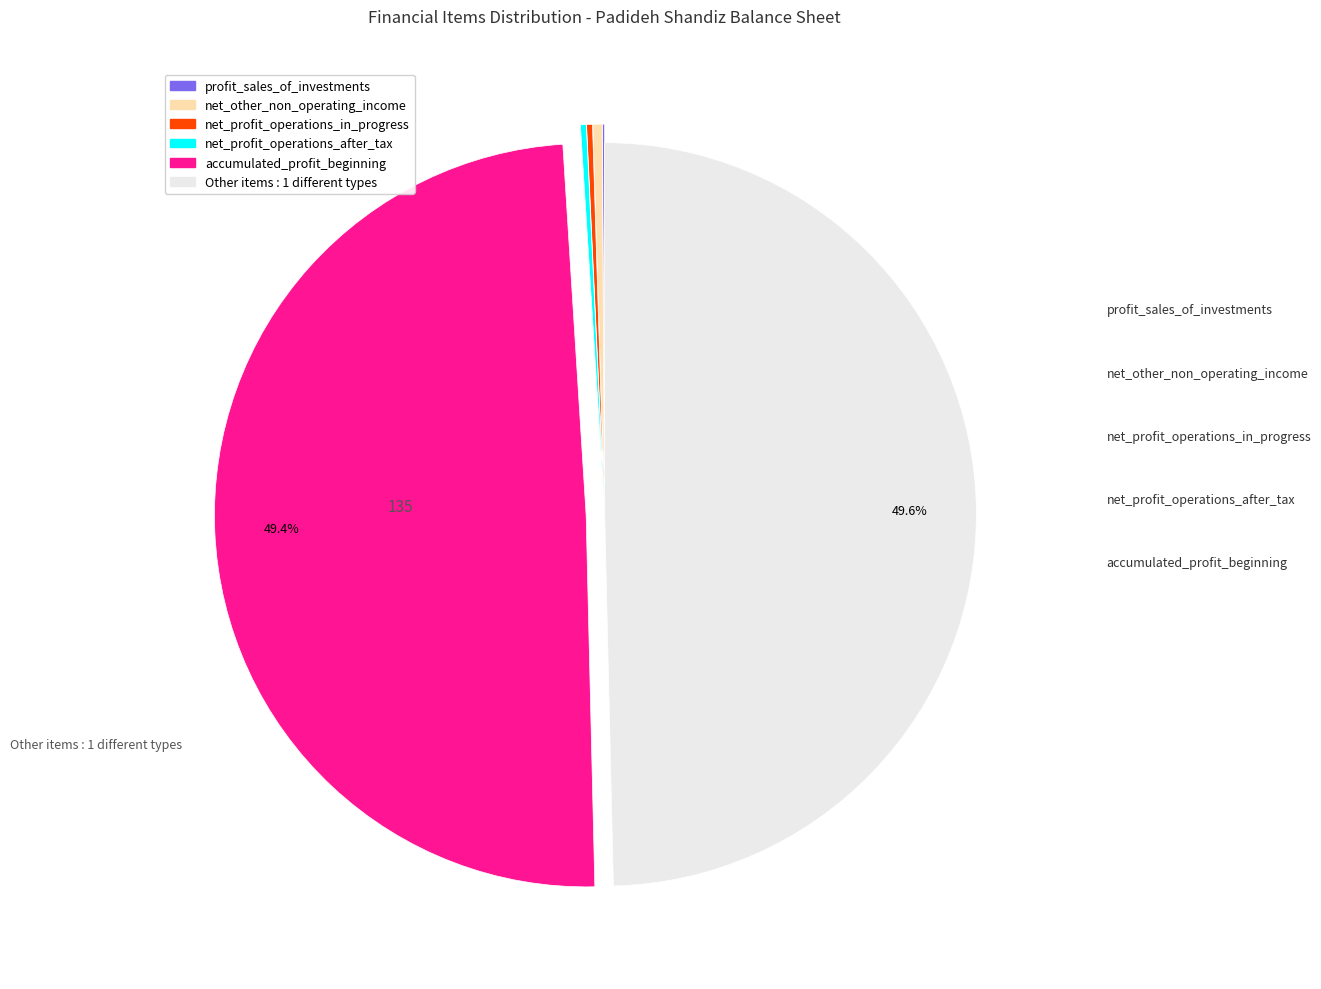

How many segments does this pie chart have?

6